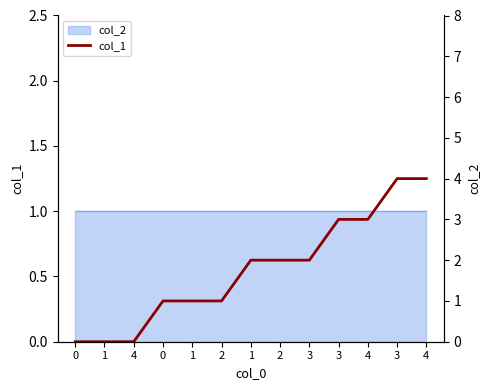

Rank the categories by value from highest to lowest.

3, 4, 3, 4, 1, 2, 3, 0, 1, 2, 0, 1, 4